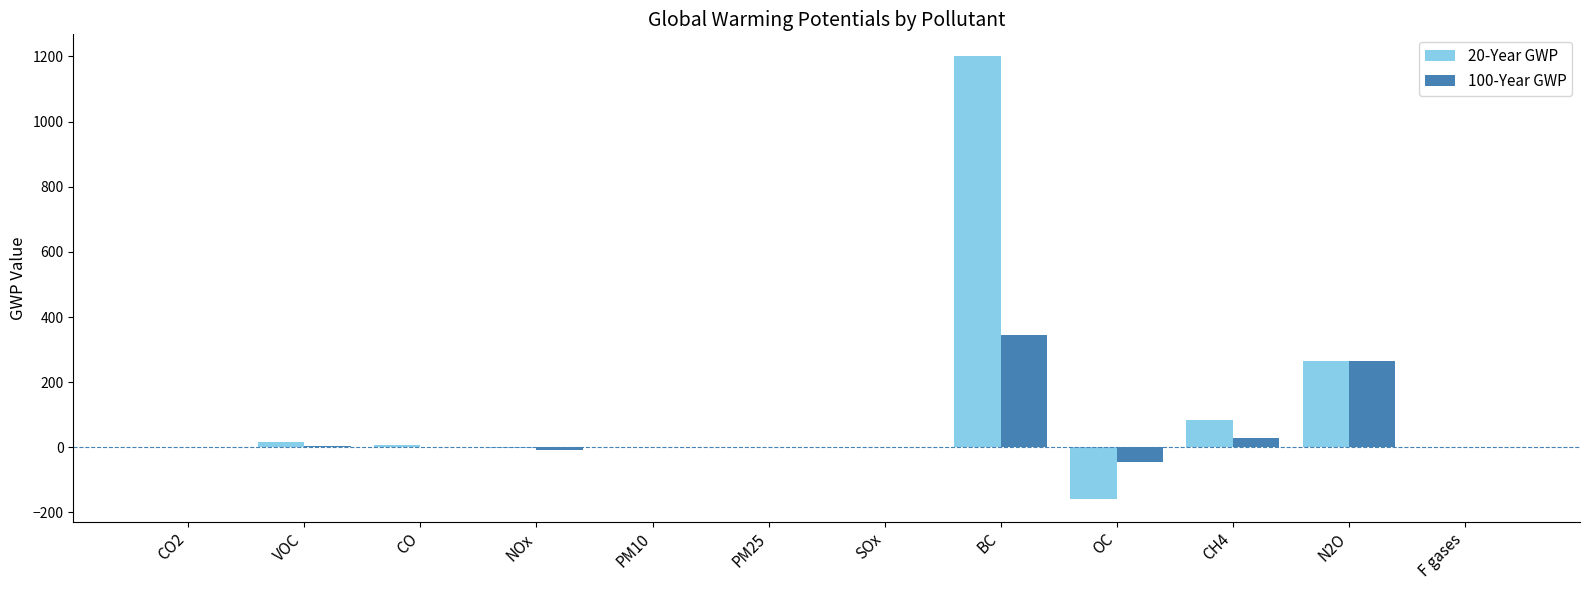

What is the sum of the 20-Year GWP values at NOx and CO2?

-1.4